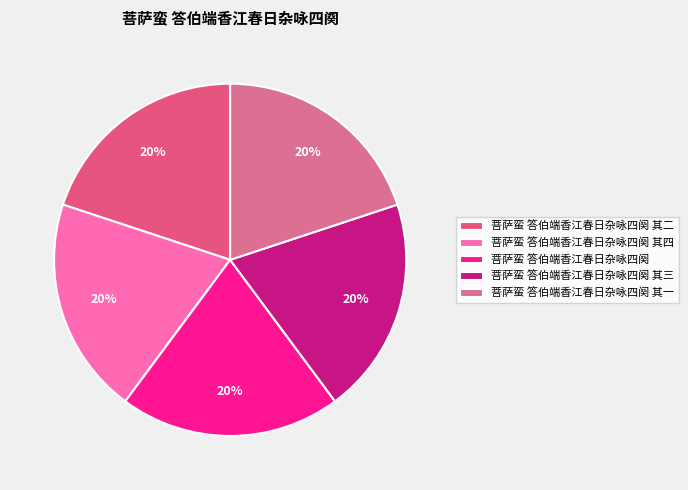

To the nearest percent, what portion does 菩萨蛮 答伯端香江春日杂咏四阕 其三 represent?

20%